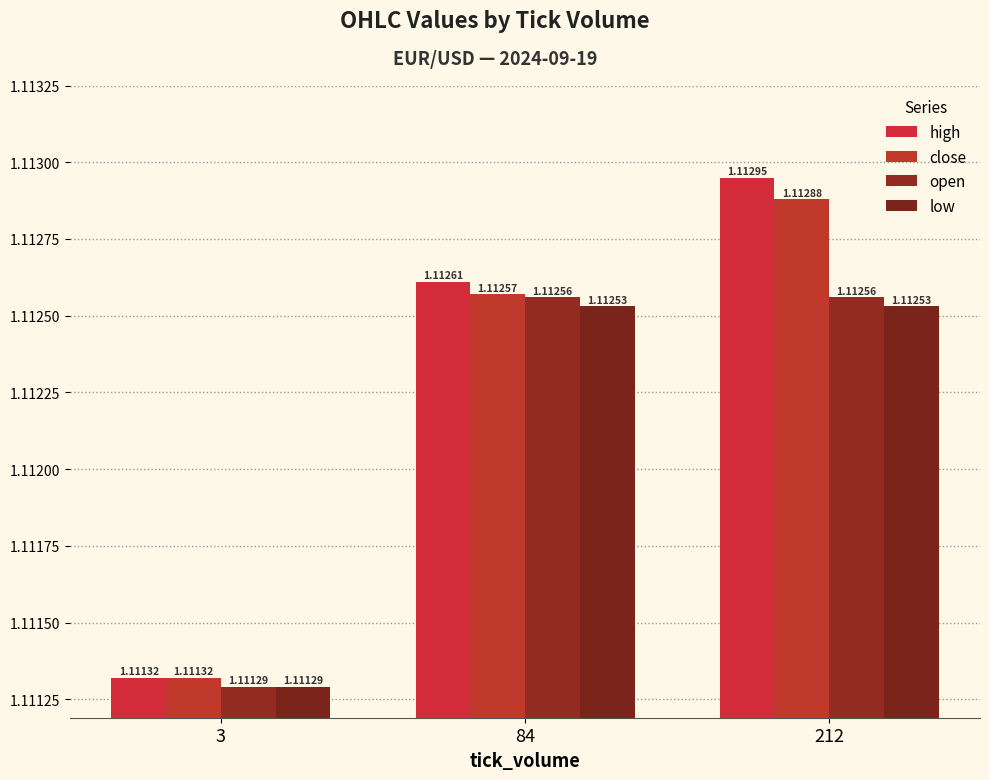

Rank the series at 84 from highest to lowest value.

high, close, open, low